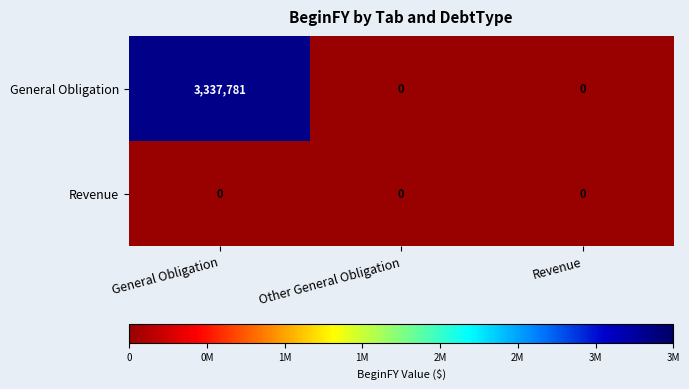

How many data points does each series have?

3